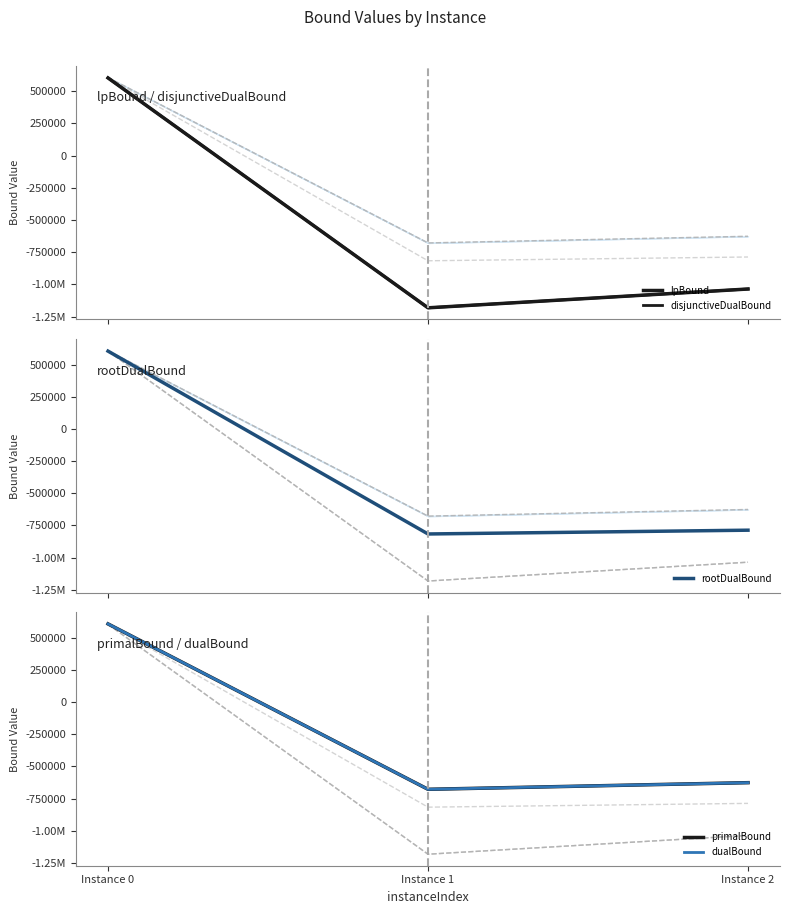

What are all the series names shown in the legend?

lpBound, disjunctiveDualBound, rootDualBound, primalBound, dualBound